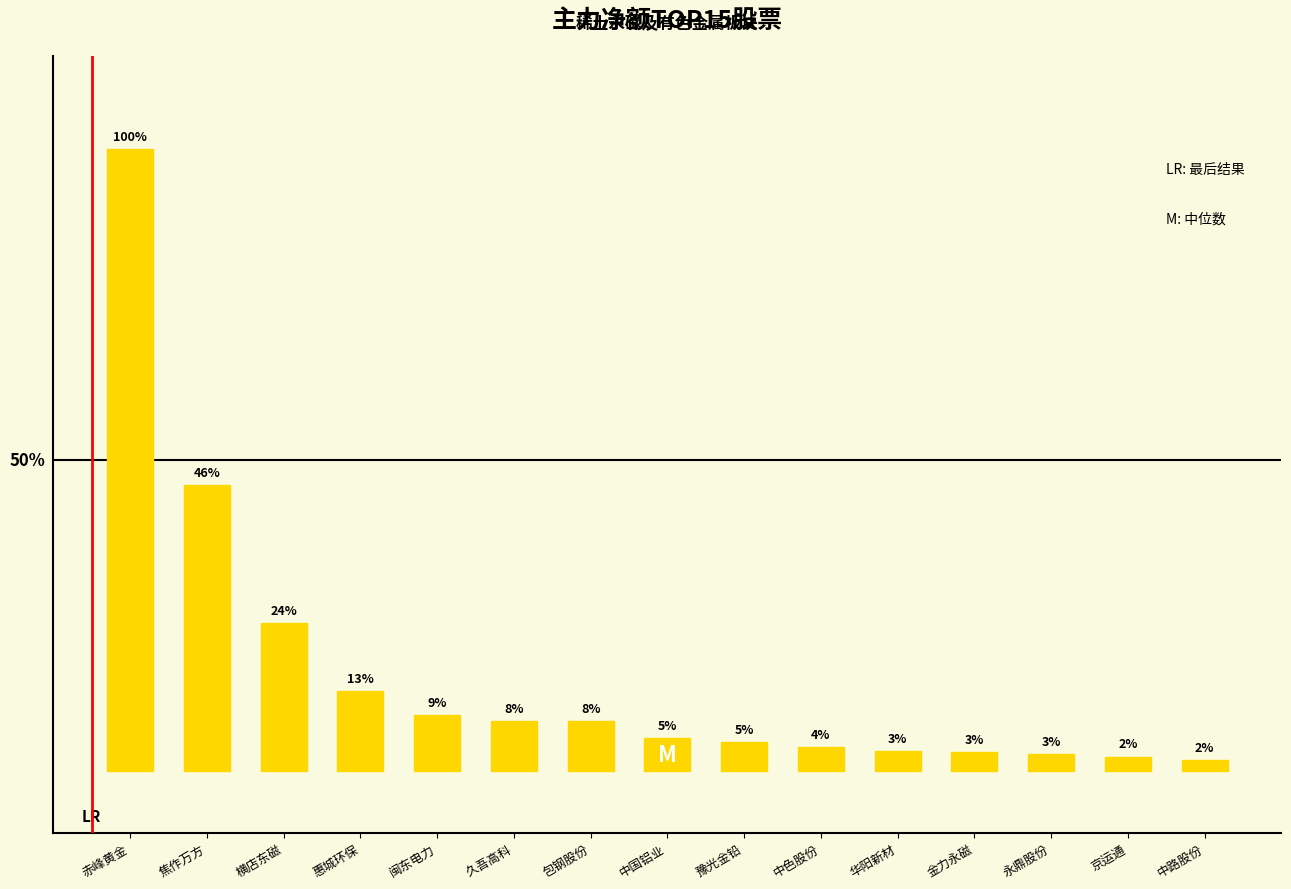

True or false: the data shows 9495462 at 包钢股份.

False